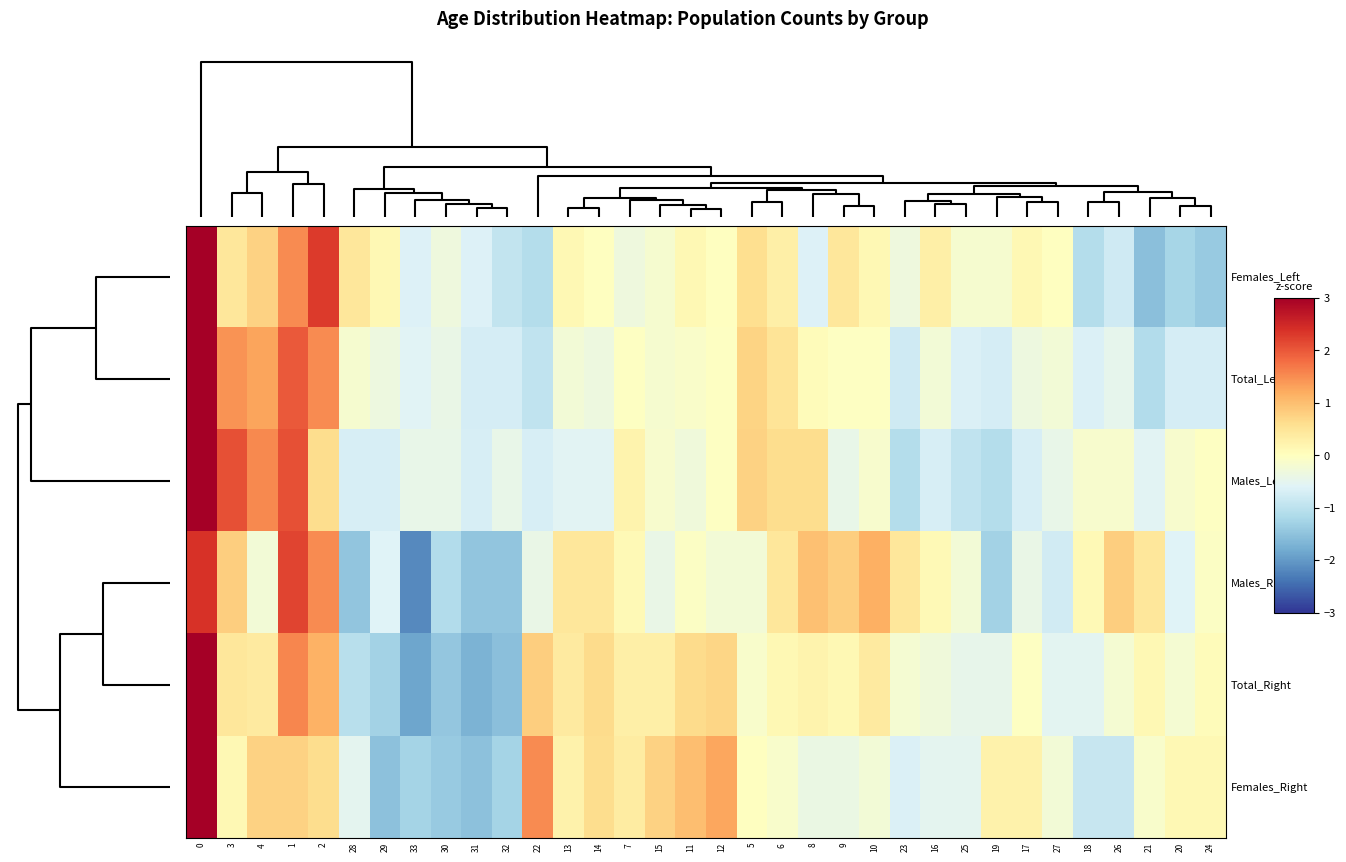

What is the smallest value displayed?

-2.2